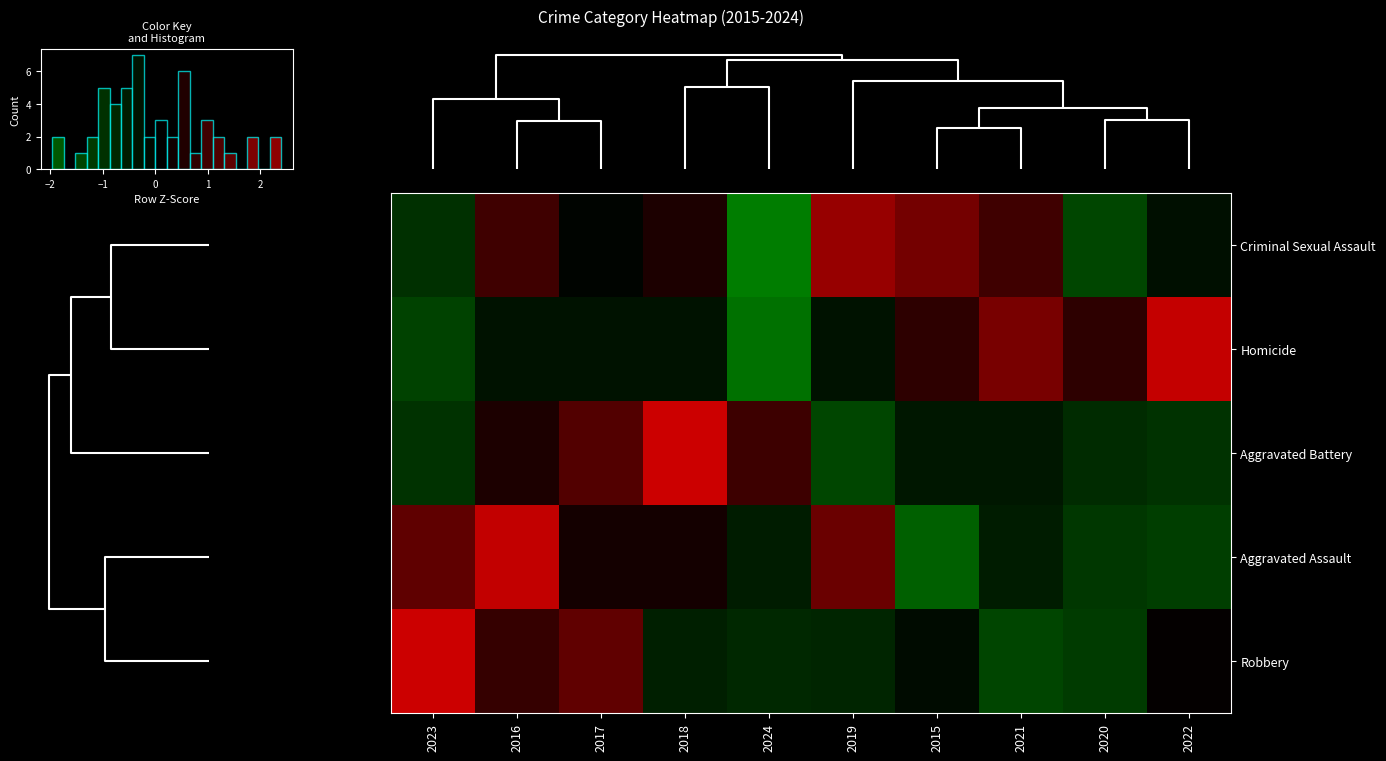

The value of Criminal Sexual Assault at 2023 is -0.8. True or false?

True